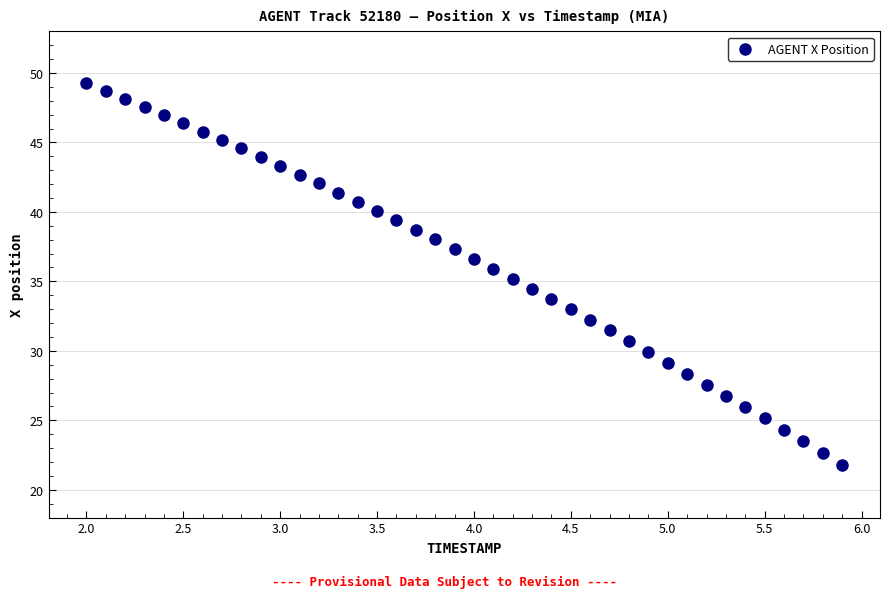

What is the range of X values (max minus min)?

3.9